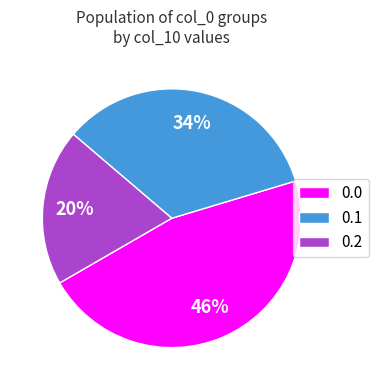

How many segments does this pie chart have?

3